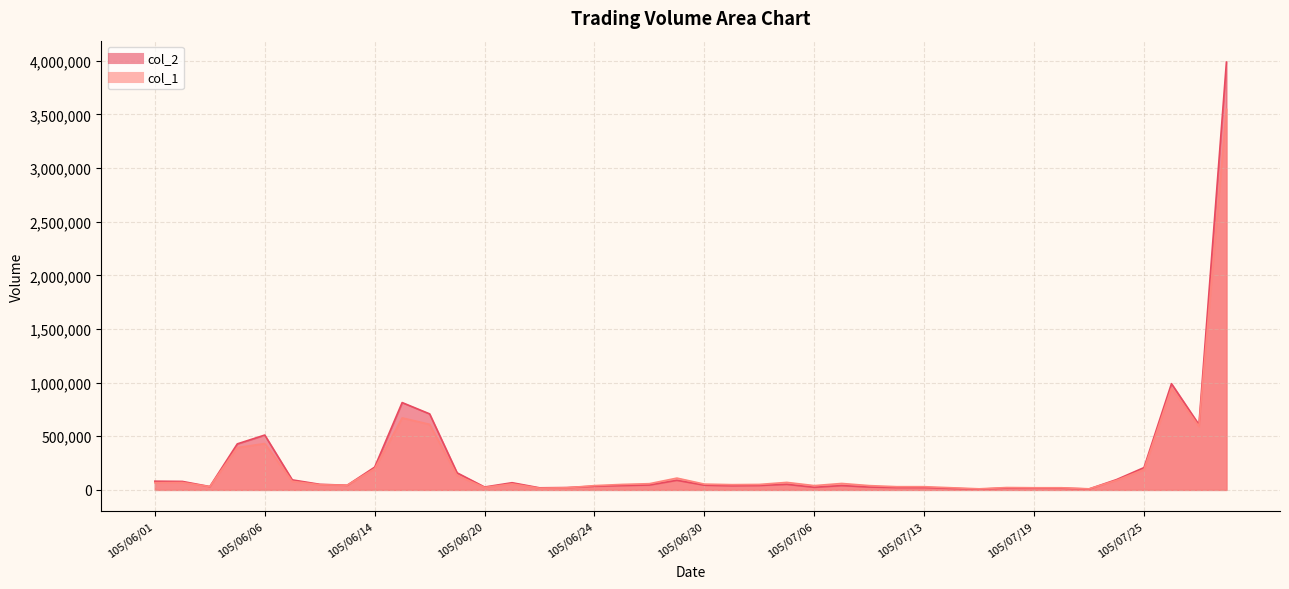

Which series has the largest total across all categories?

col_2